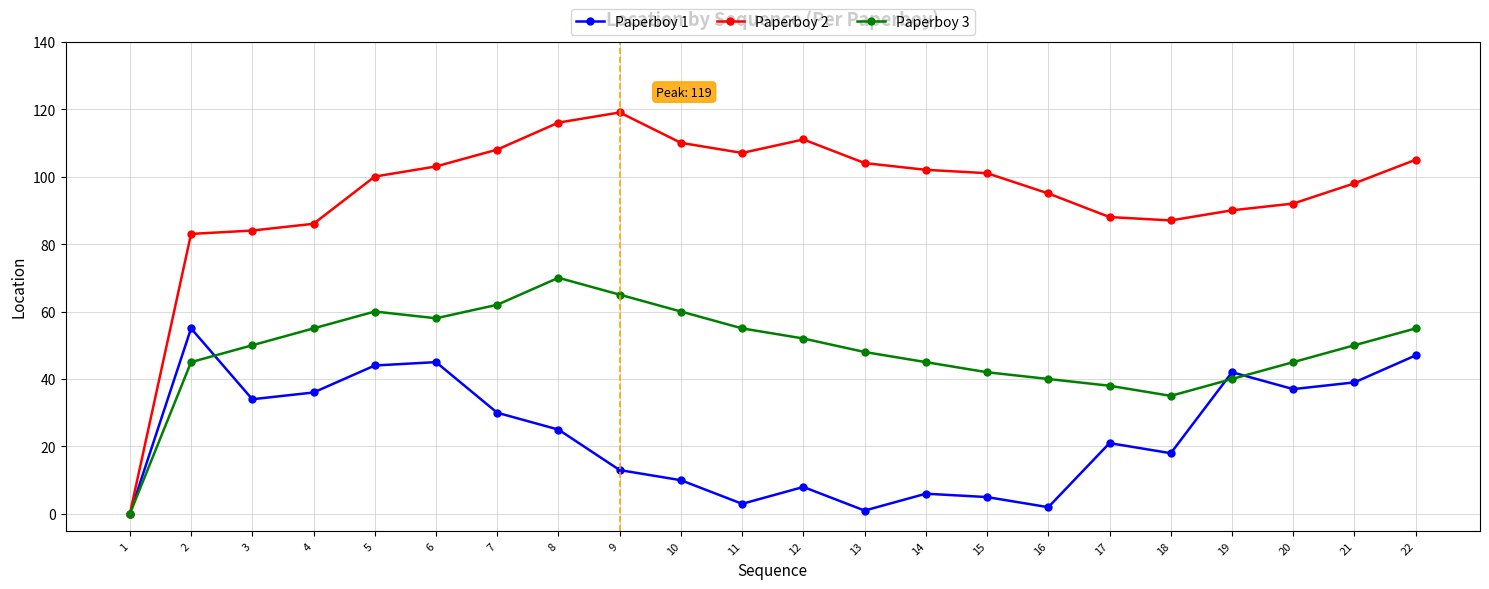

True or false: Paperboy 1 has more than 2 interior local peaks.

True